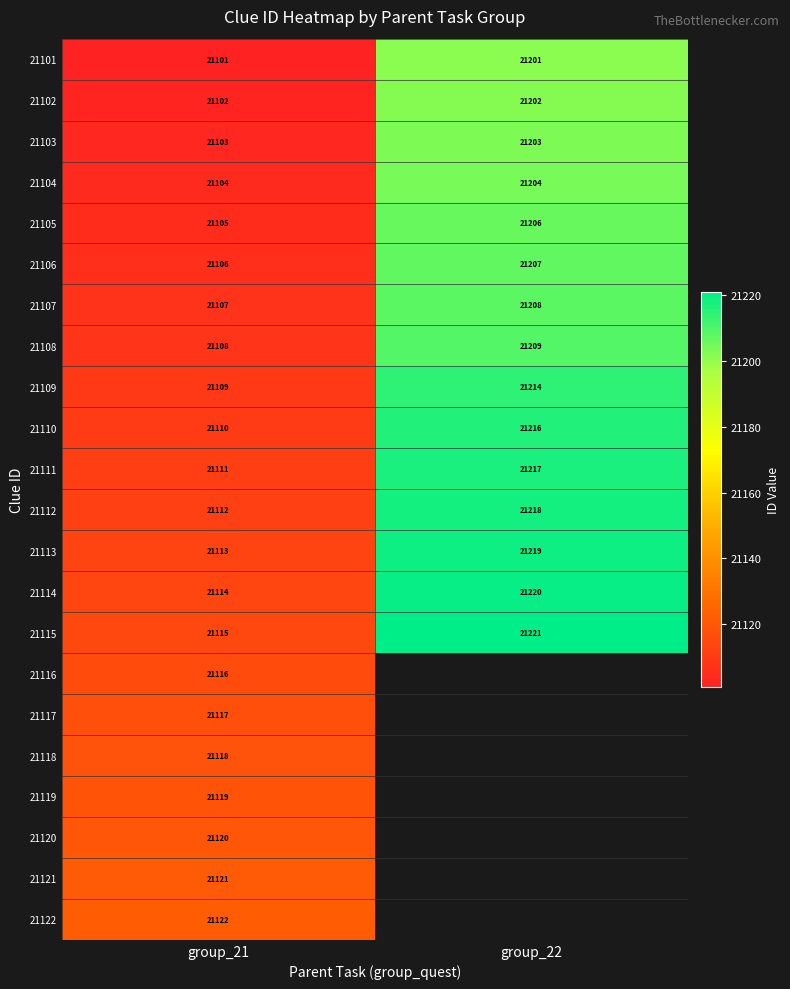

What is the total value across all series at group_21?

464453